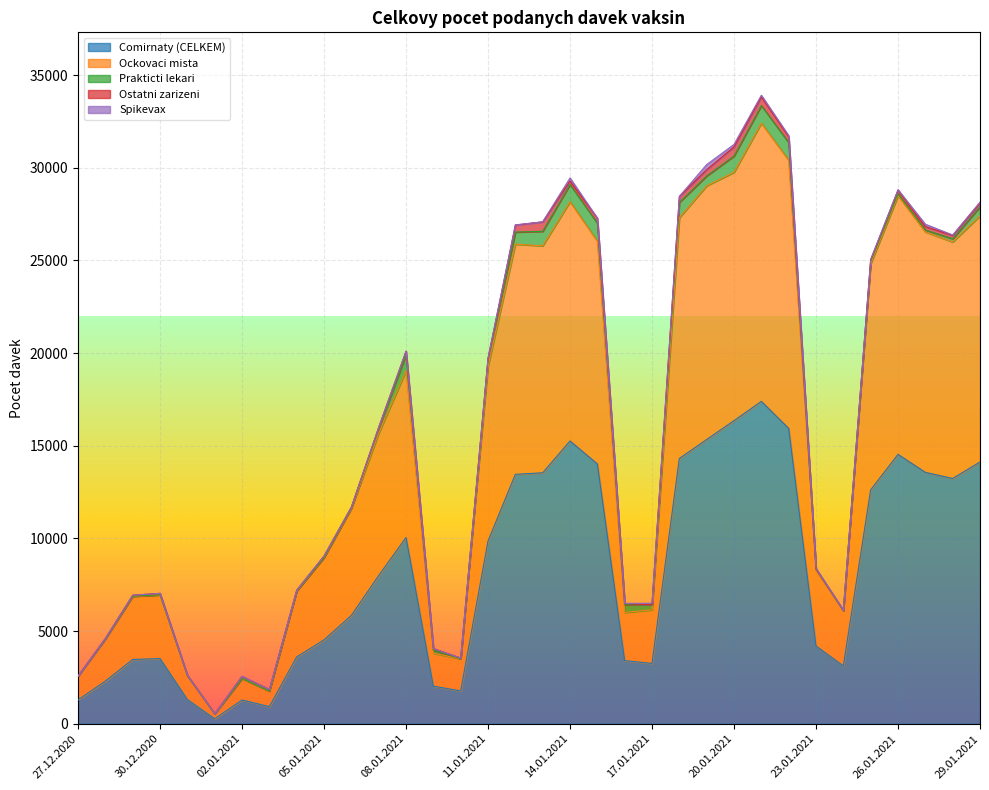

What is the total value across all series at 16.01.2021?

6496